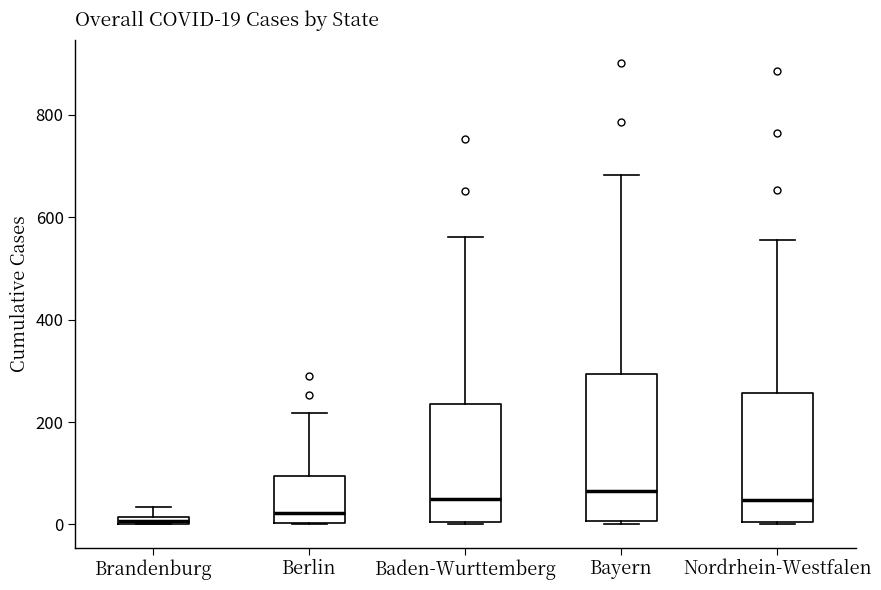

Comparing the boxes themselves (not the whiskers), which one is the tallest?

Bayern